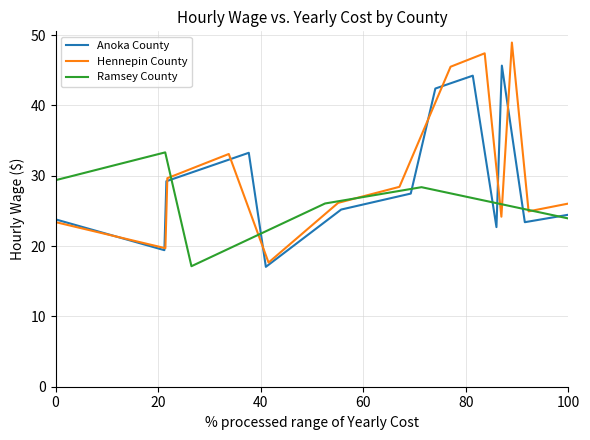

What is the lowest value of the Anoka County series?

17.1